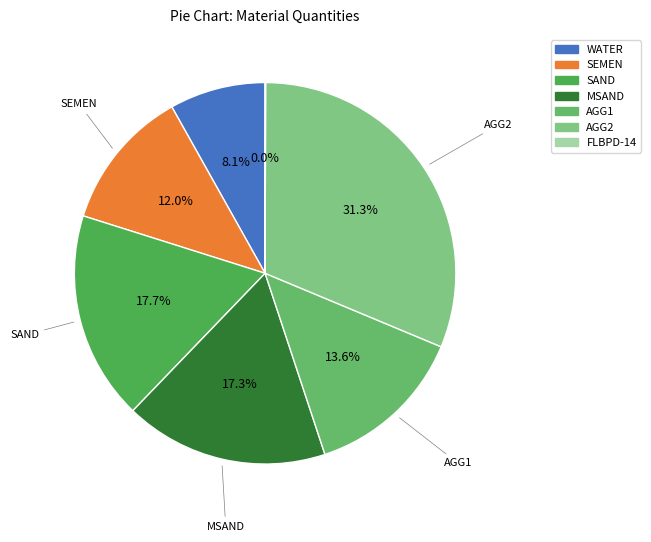

What is the largest slice in the pie chart?

AGG2